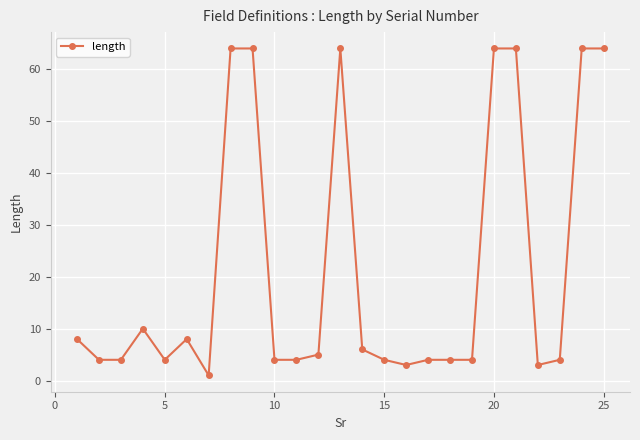

Reading right to left, transcribe all the data shown in this chart.

64	64	4	3	64	64	4	4	4	3	4	6	64	5	4	4	64	64	1	8	4	10	4	4	8